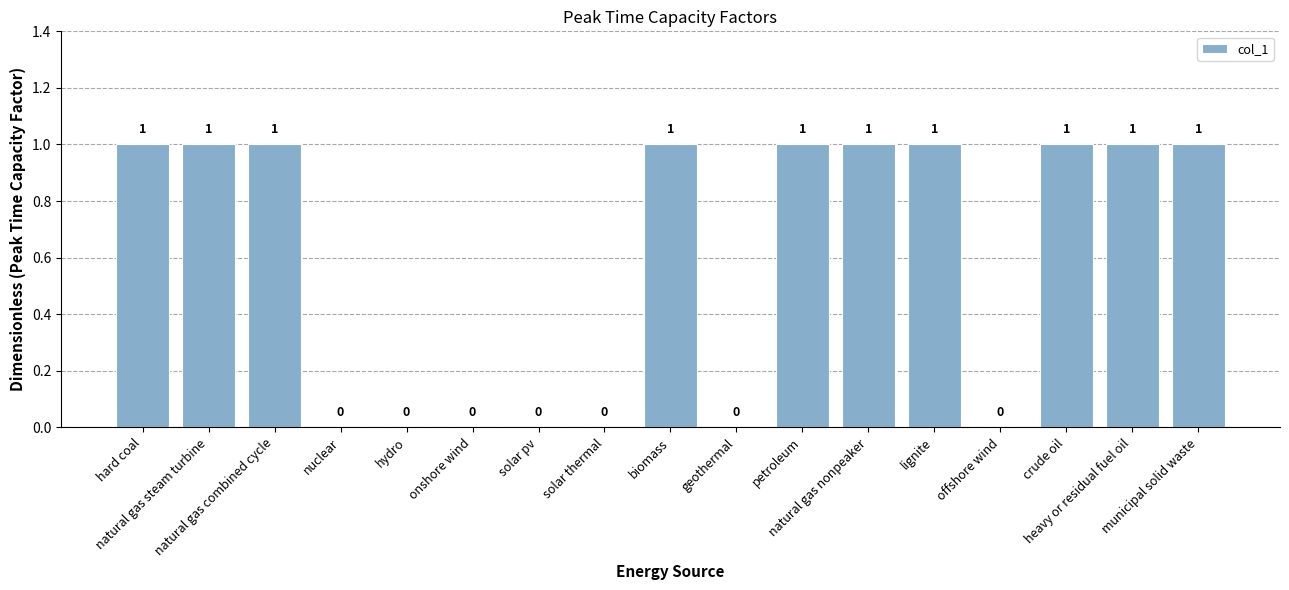

How many data points does each series have?

17